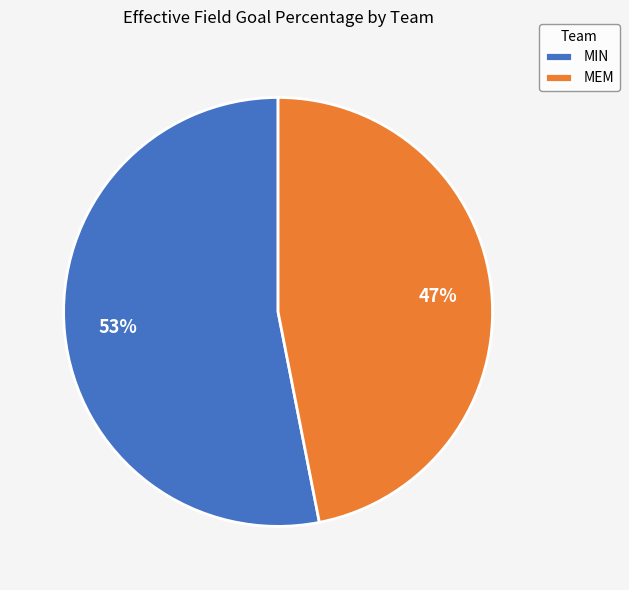

Rank the categories by value from highest to lowest.

MIN, MEM